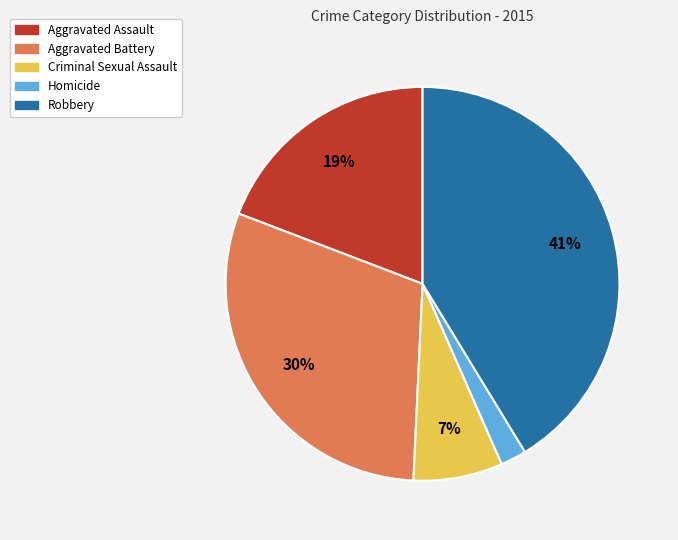

Approximately how many times larger is the value at Aggravated Battery compared to Robbery?

0.7